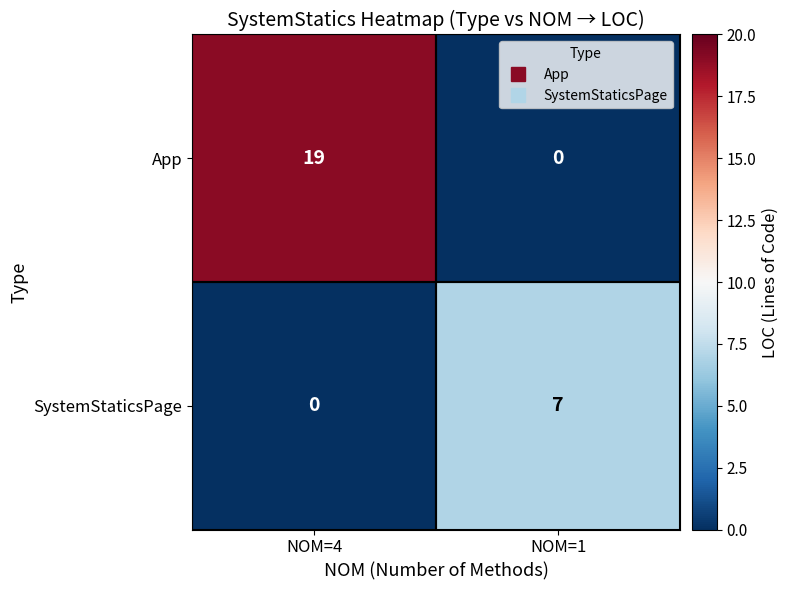

List the series in order of their peak value, lowest first.

SystemStaticsPage, App